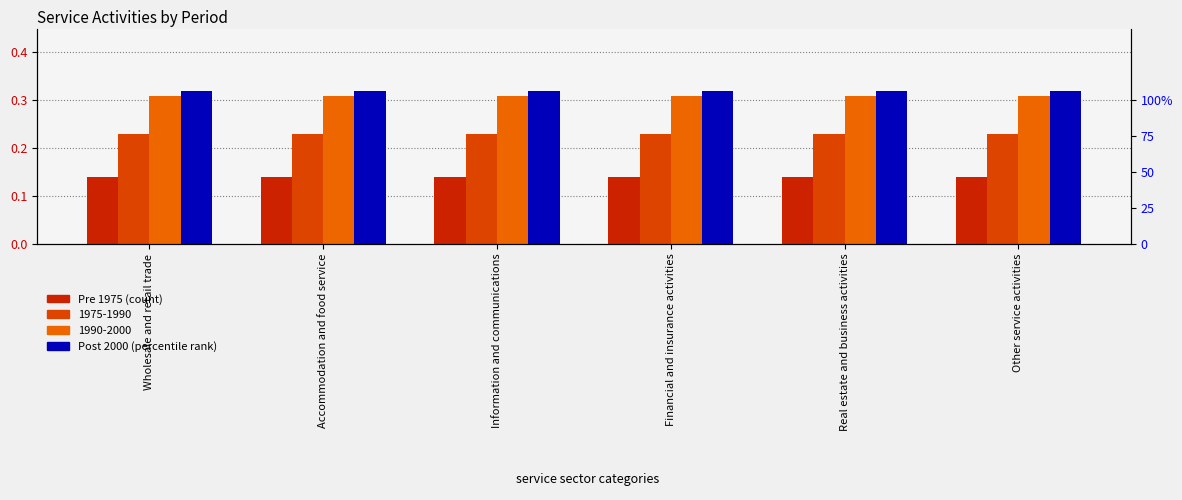

How many data points does each series have?

6